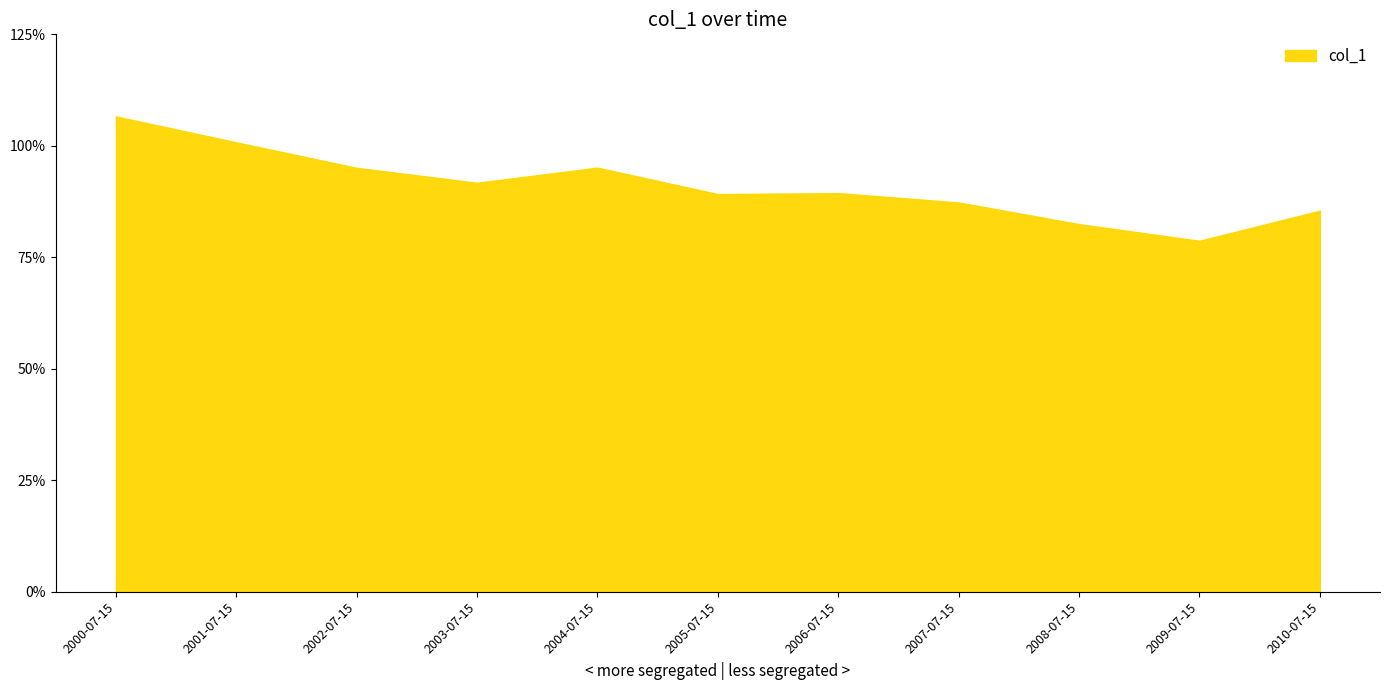

Does the chart have visible grid lines?

No